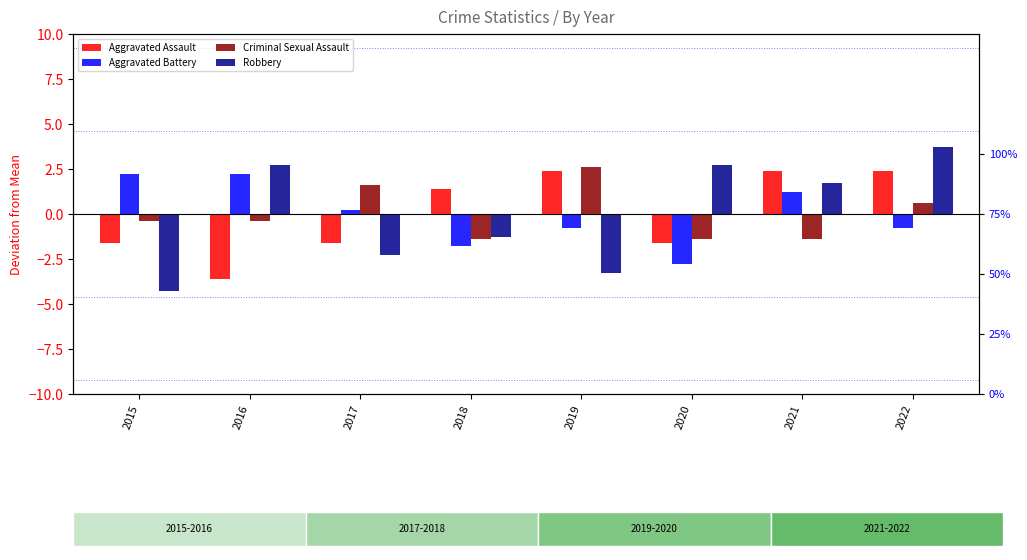

The Aggravated Assault series shows 4.1 at 2022. True or false?

False